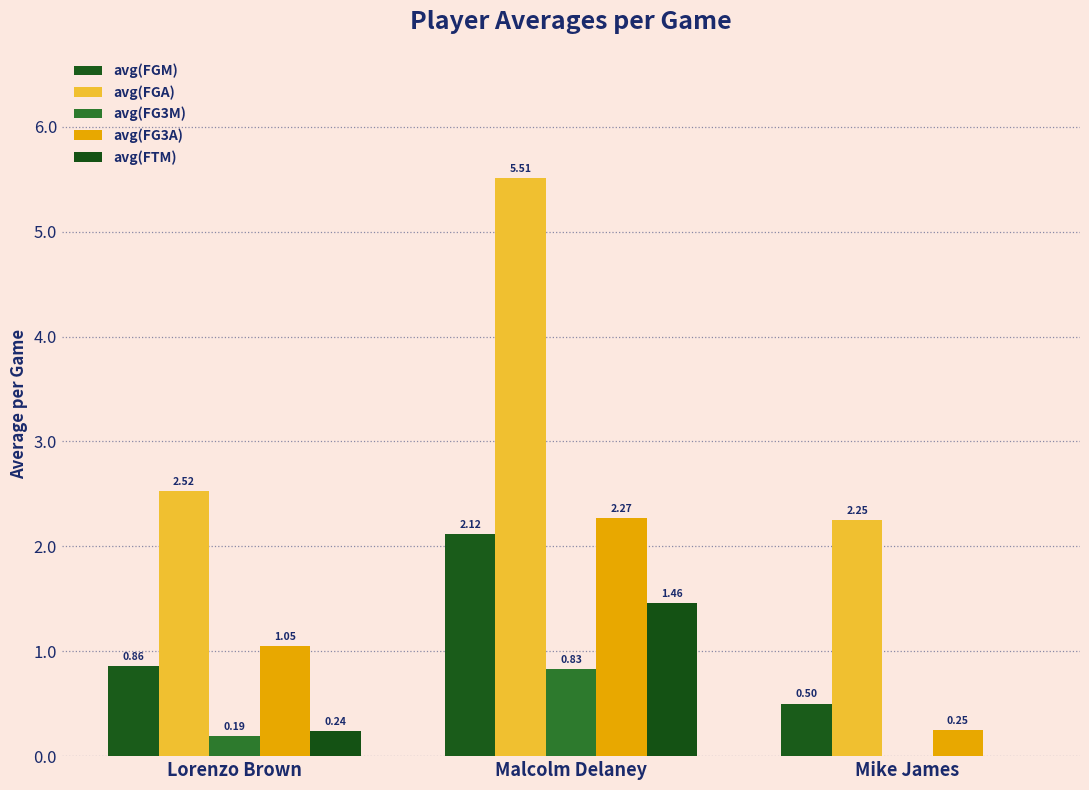

What is the highest value of the avg(FGA) series?

5.5